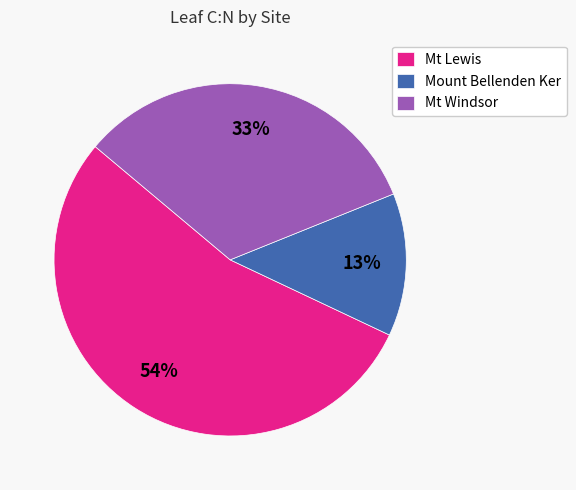

Is there a majority slice in this chart?

Yes